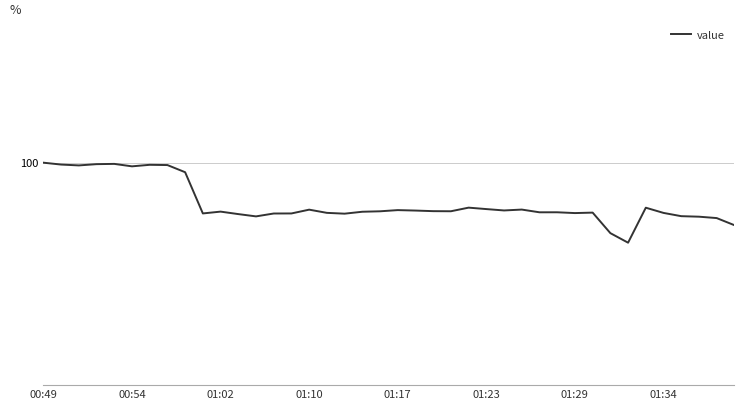

Does the chart have visible grid lines?

Yes